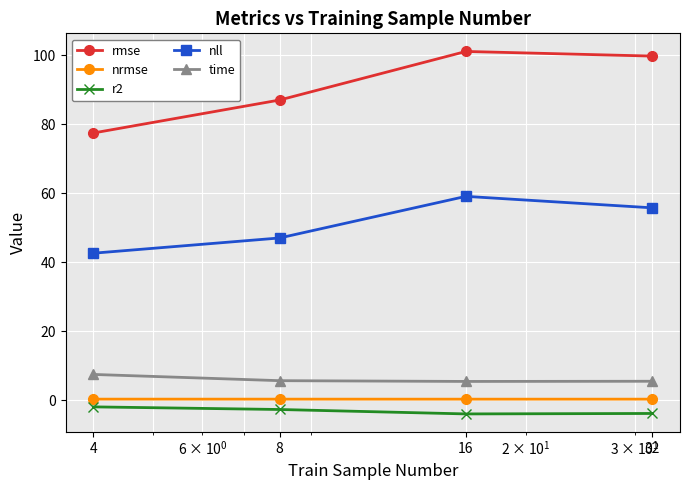

What is the sum of all time values?

24.2